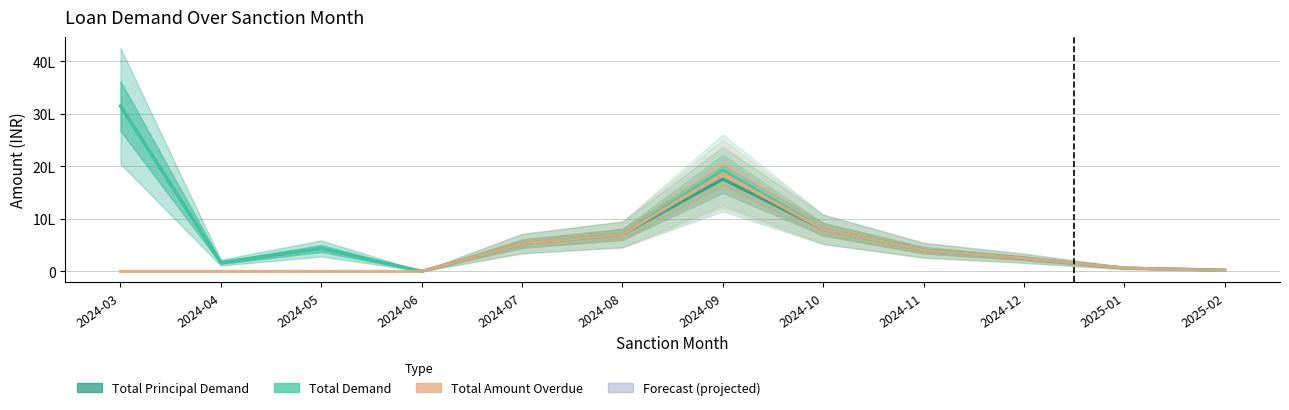

True or false: Total Demand and Total Amount Overdue intersect in this chart.

False